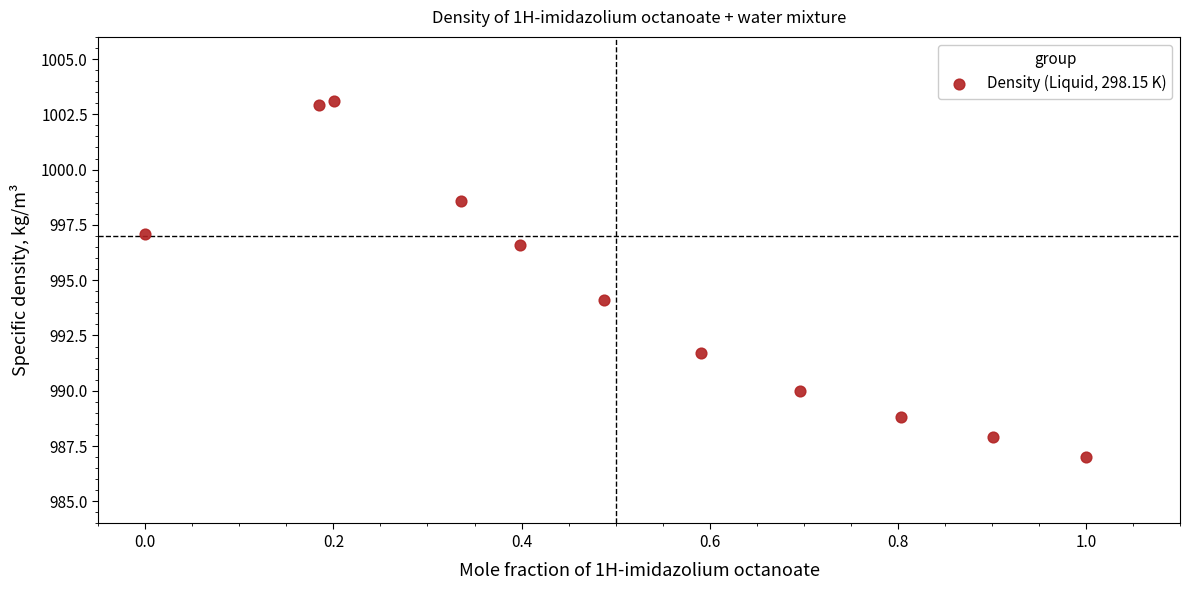

What Y value in the scatter plot is closest to 995?

994.1